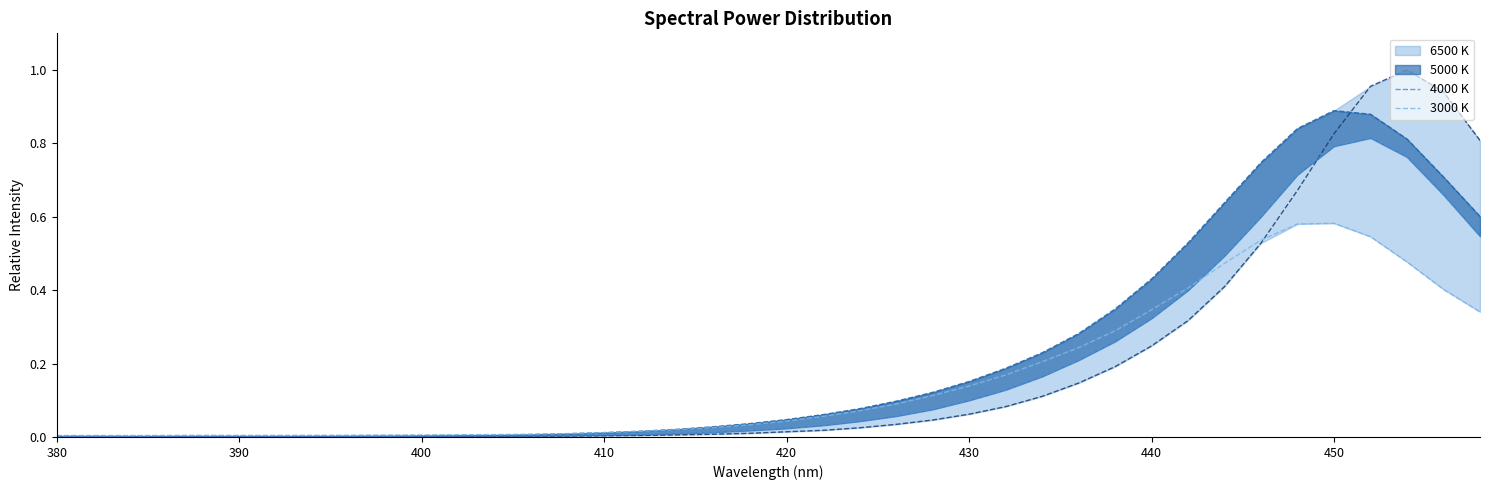

What are all the series names shown in the legend?

6500 K, 5000 K, 4000 K, 3000 K